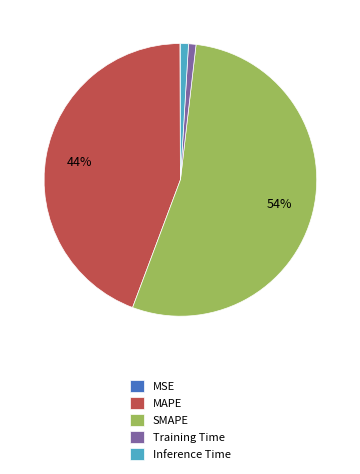

To the nearest percent, what percentage of the pie is Inference Time?

1%